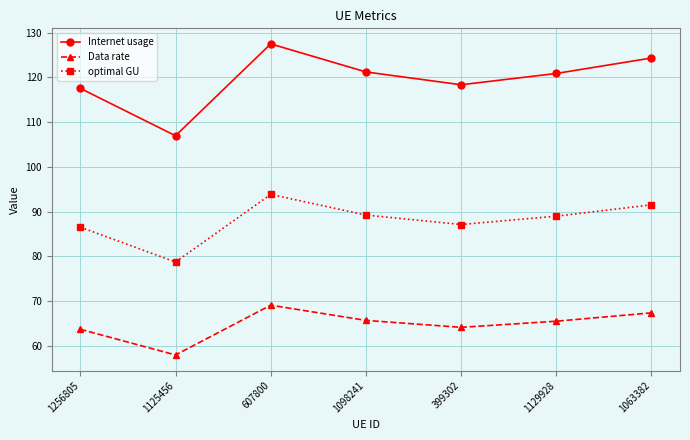

True or false: optimal GU and Data rate cross at least once.

False